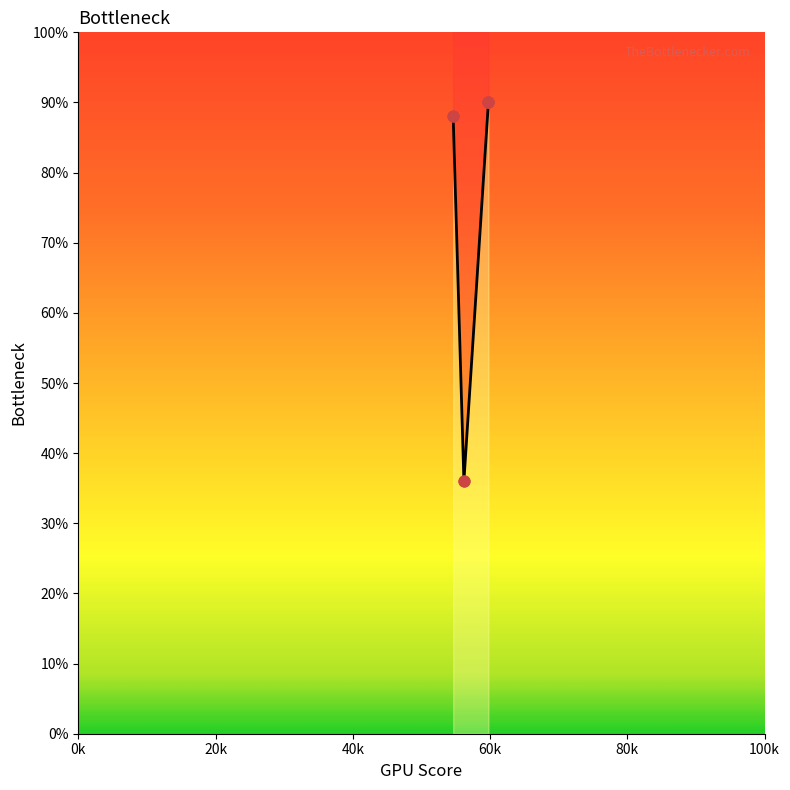

Approximately how many times larger is the value at 59762 compared to 56189?

2.5